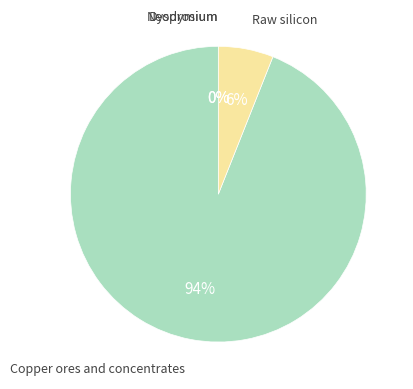

To the nearest percent, what is the difference between the largest and smallest slice percentages?

94%